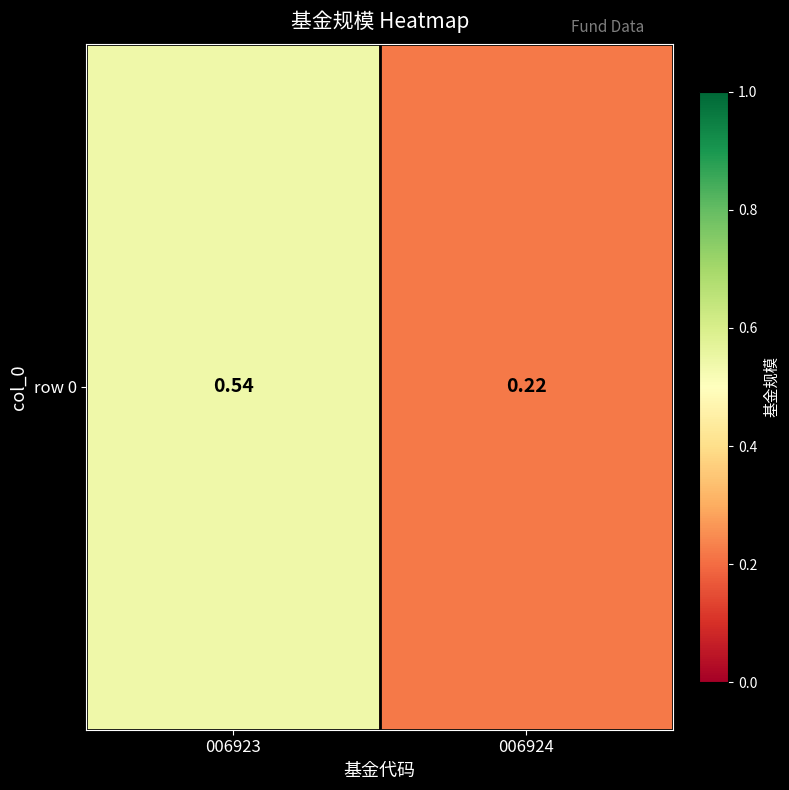

What is the greatest value displayed?

0.5